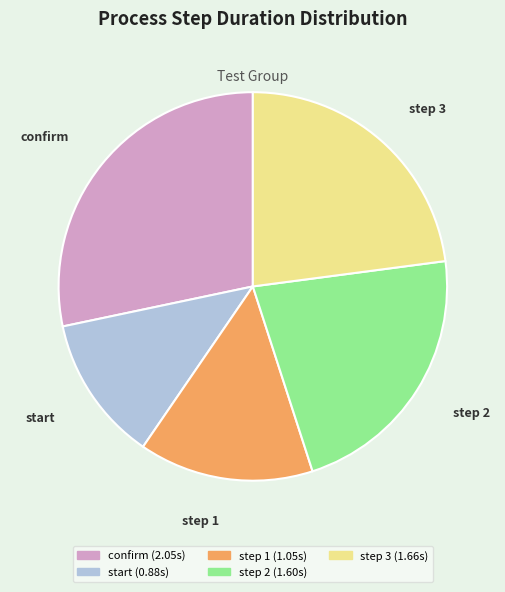

Is it true that step 1 is 2% of the pie?

False